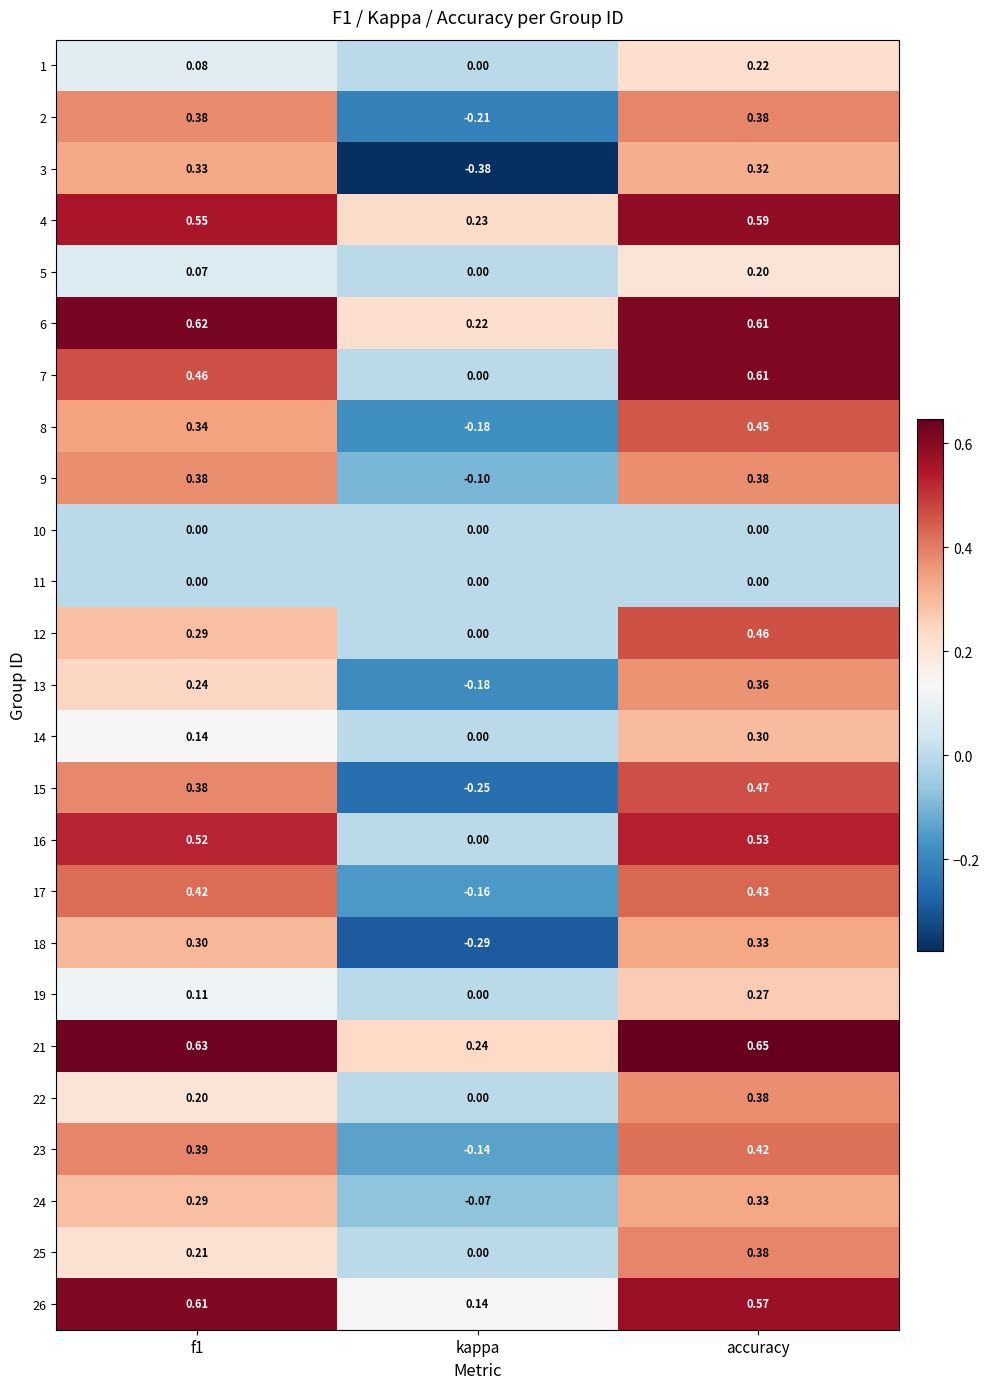

At which label is 19 closest to 0?

kappa